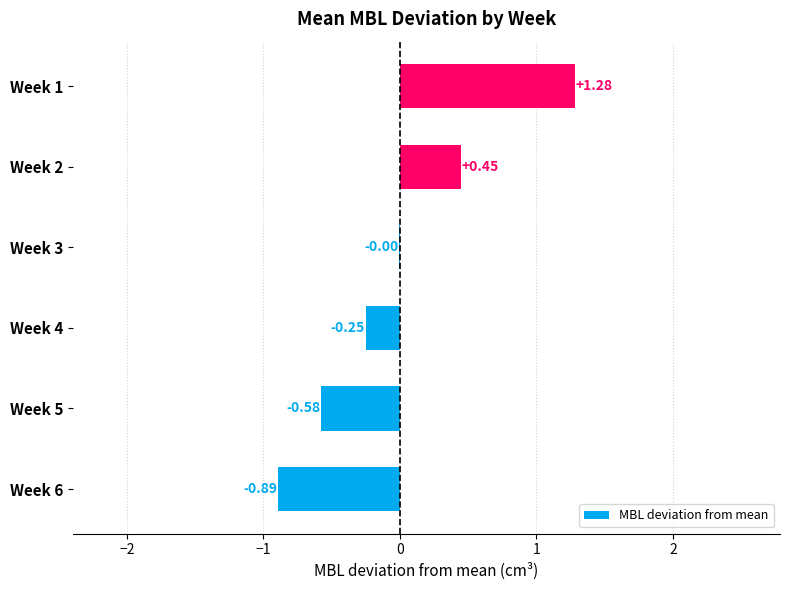

What is the sum of the values at Week 4 and Week 5?

-0.8